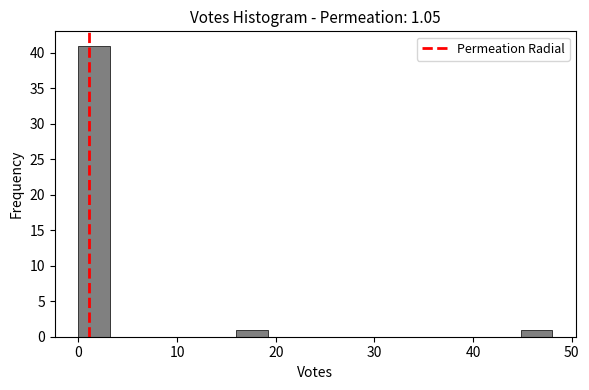

Read against the x-axis, roughly where is the centre of the tallest bar?

2